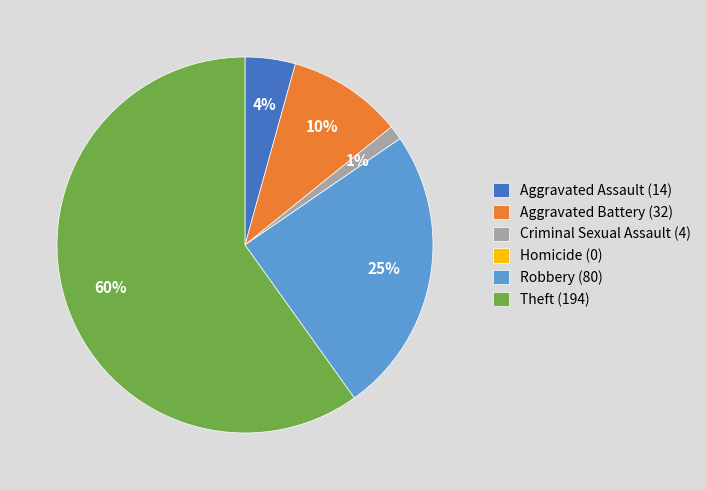

What percentage is the Criminal Sexual Assault slice, to the nearest percent?

1%